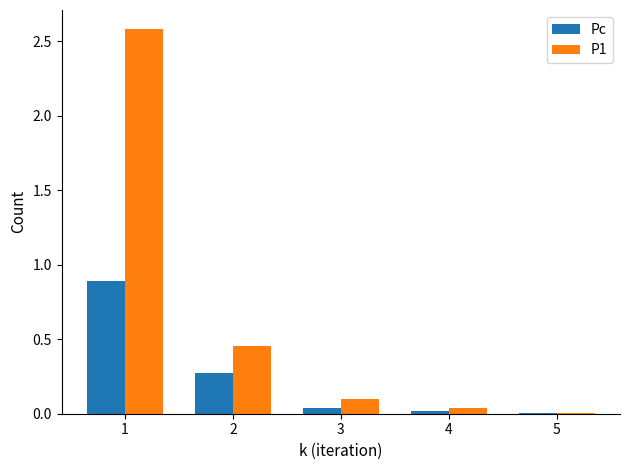

What is the total value across all series at 3?

0.1